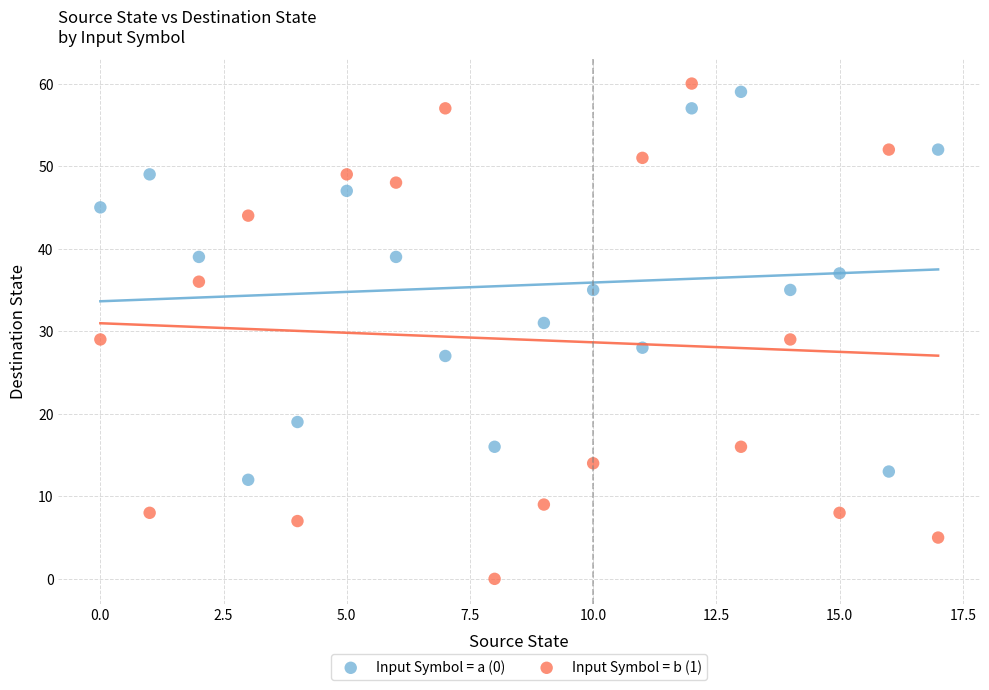

What are all the series names shown in the legend?

Input Symbol = a (0), Input Symbol = b (1)